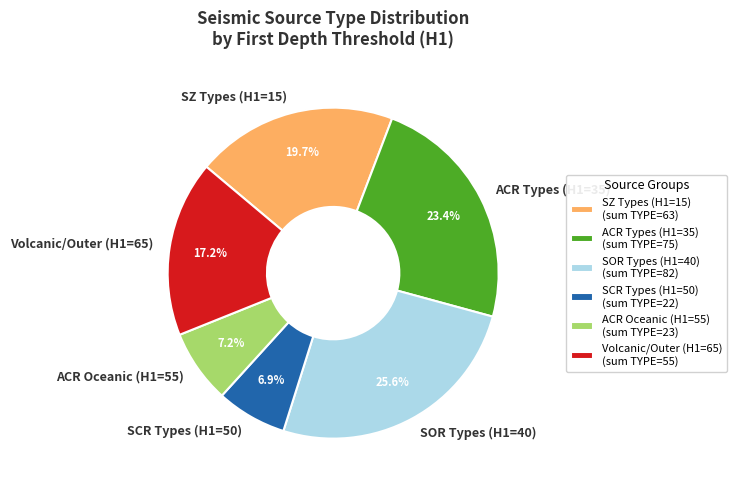

Does ACR Types (H1=35) account for over 50% of the chart?

No